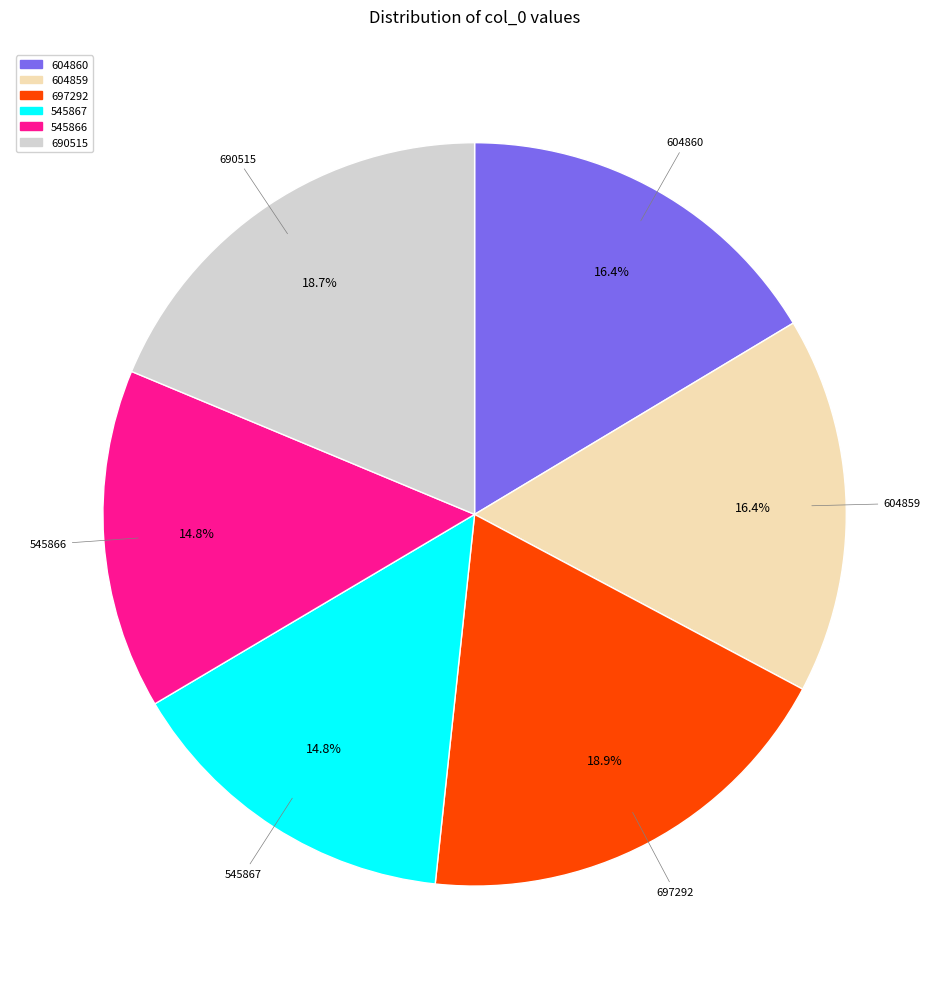

Approximately how many times larger is the value at 545866 compared to 697292?

0.8